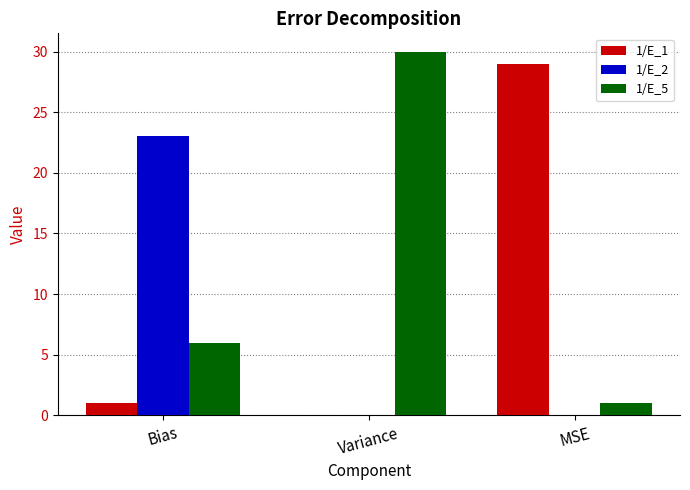

How many data points does each series have?

3